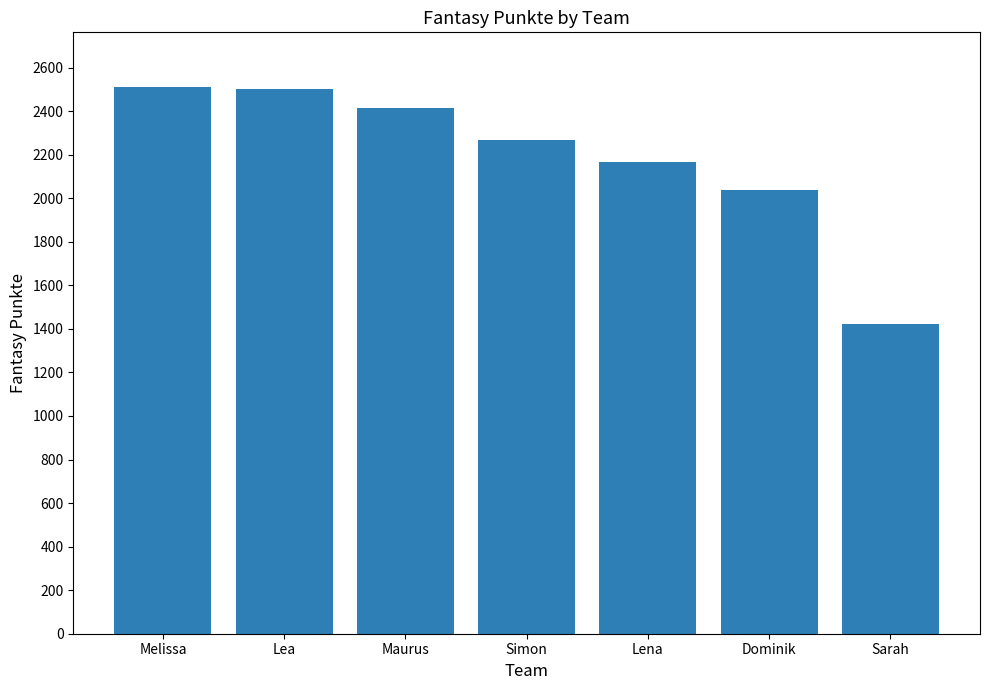

What is the value of the 6th bar from the left?

2039